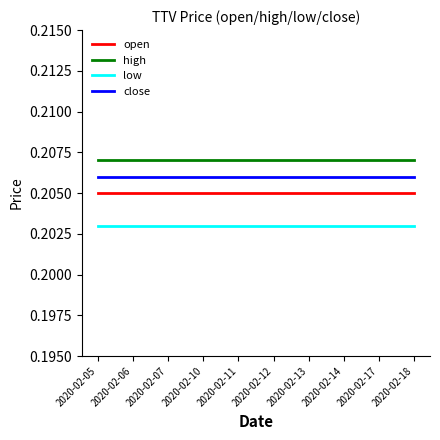

List the series in order of their peak value, highest first.

high, close, open, low